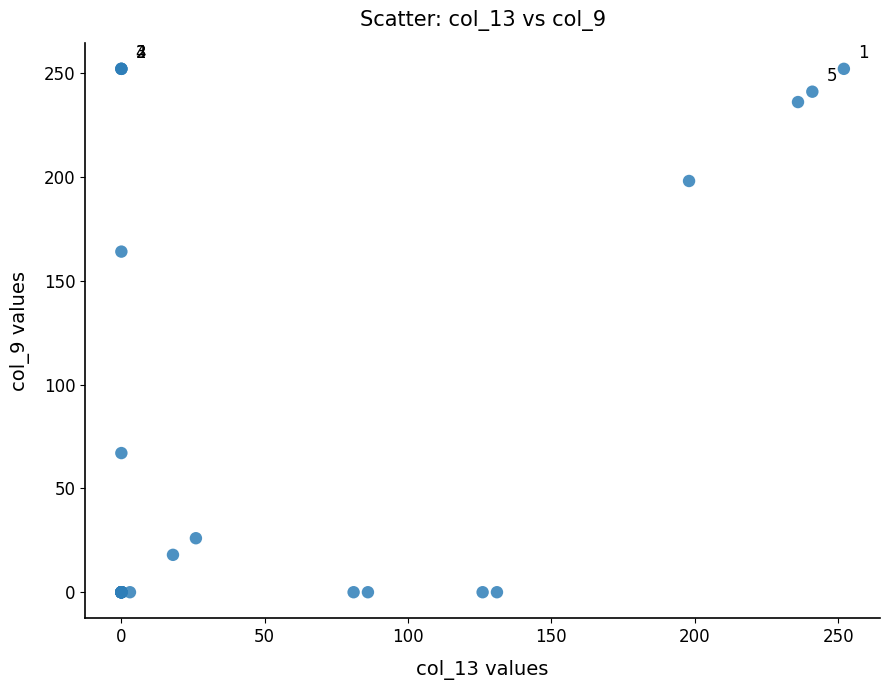

What Y value in the scatter plot is closest to 126?

164